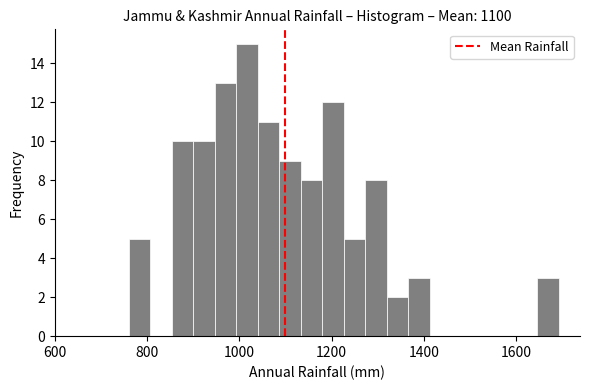

Read against the x-axis, roughly where is the centre of the tallest bar?

1020